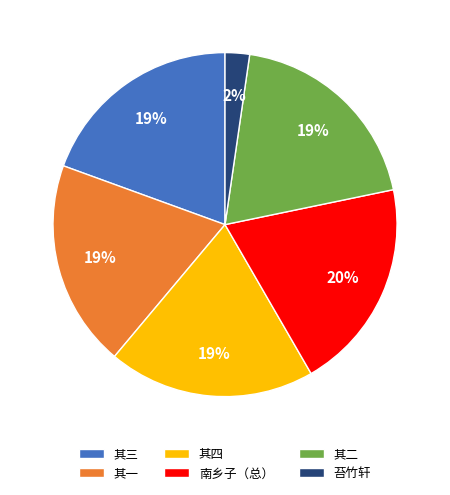

Combined, do 其二 and 其三 account for over 50%?

No